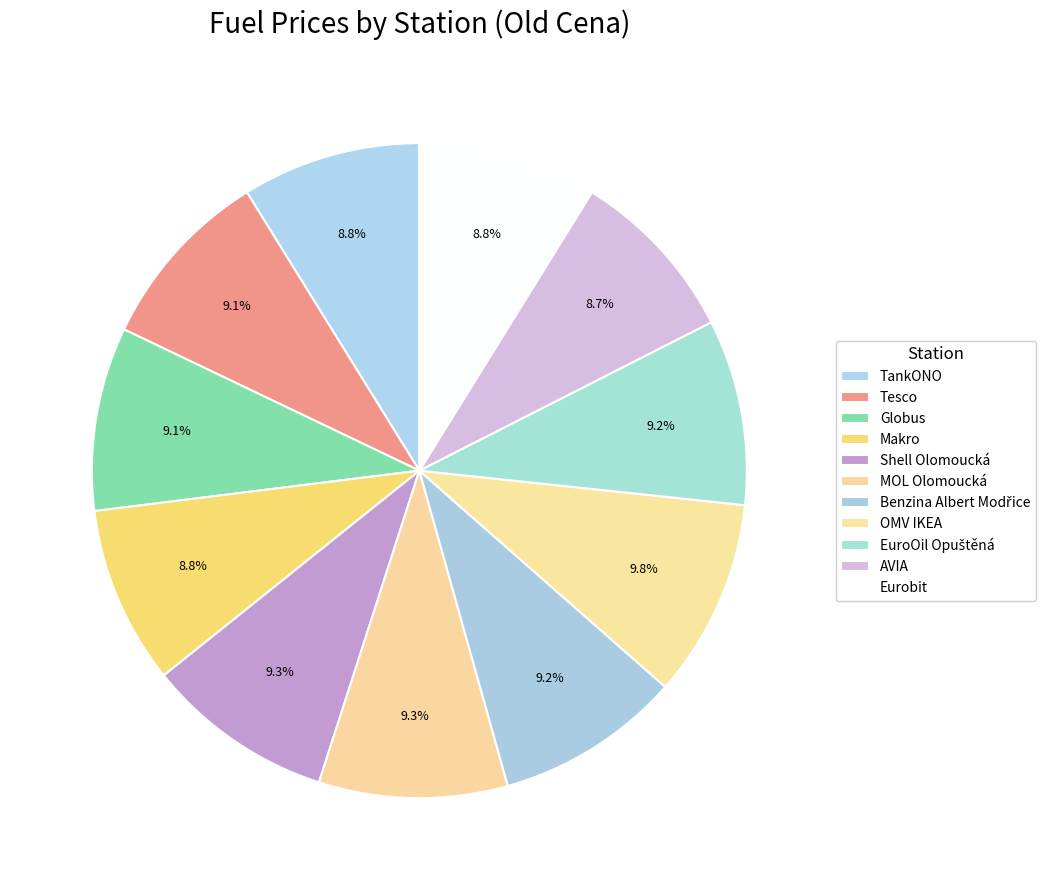

Rank the categories by value from lowest to highest.

AVIA, Makro, TankONO, Eurobit, Tesco, Globus, Benzina Albert Modřice, EuroOil Opuštěná, Shell Olomoucká, MOL Olomoucká, OMV IKEA